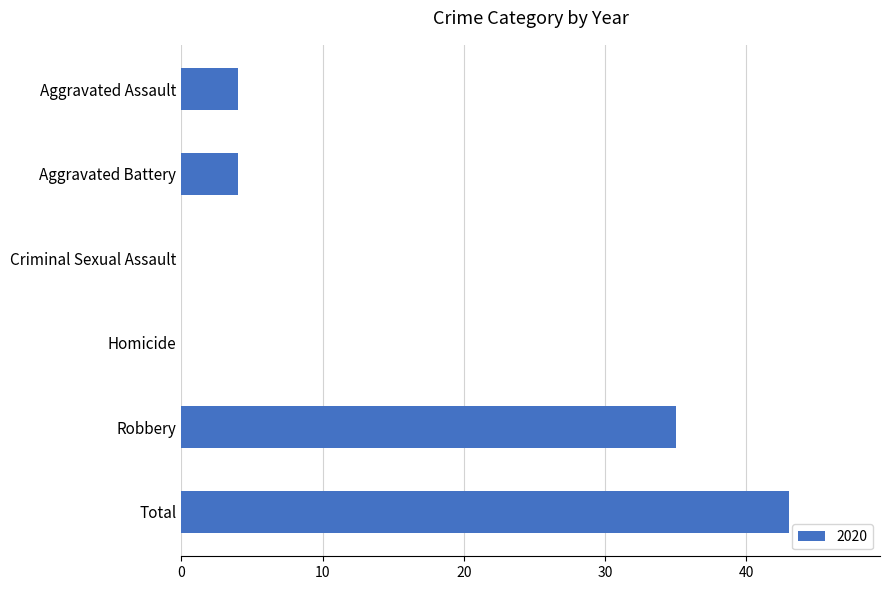

What is the greatest value displayed?

43